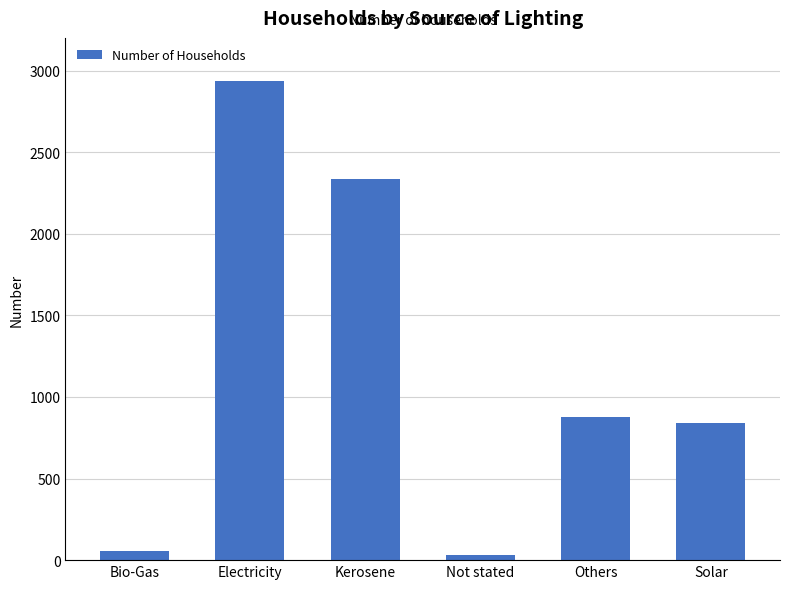

How many bars are there in total?

6